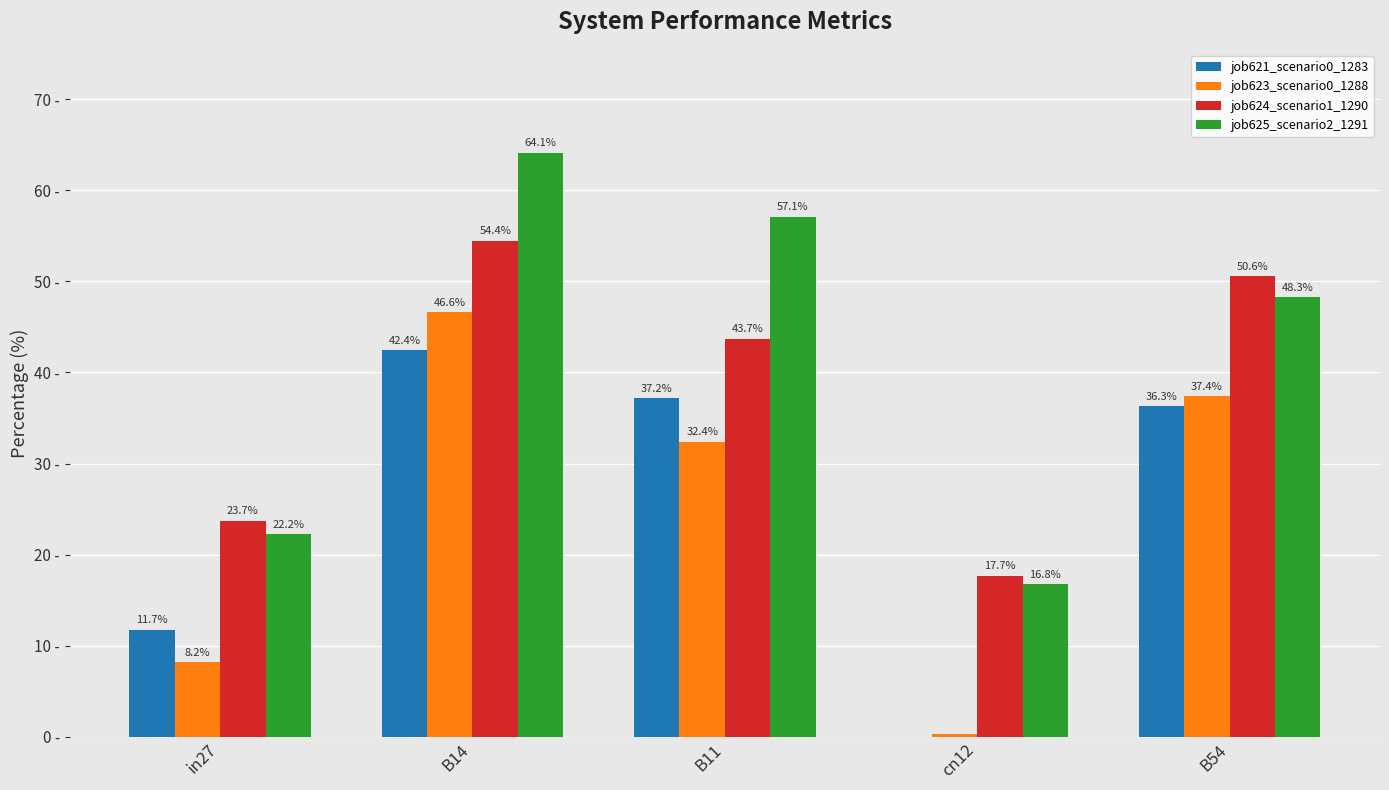

What are all the series names shown in the legend?

job621_scenario0_1283, job623_scenario0_1288, job624_scenario1_1290, job625_scenario2_1291